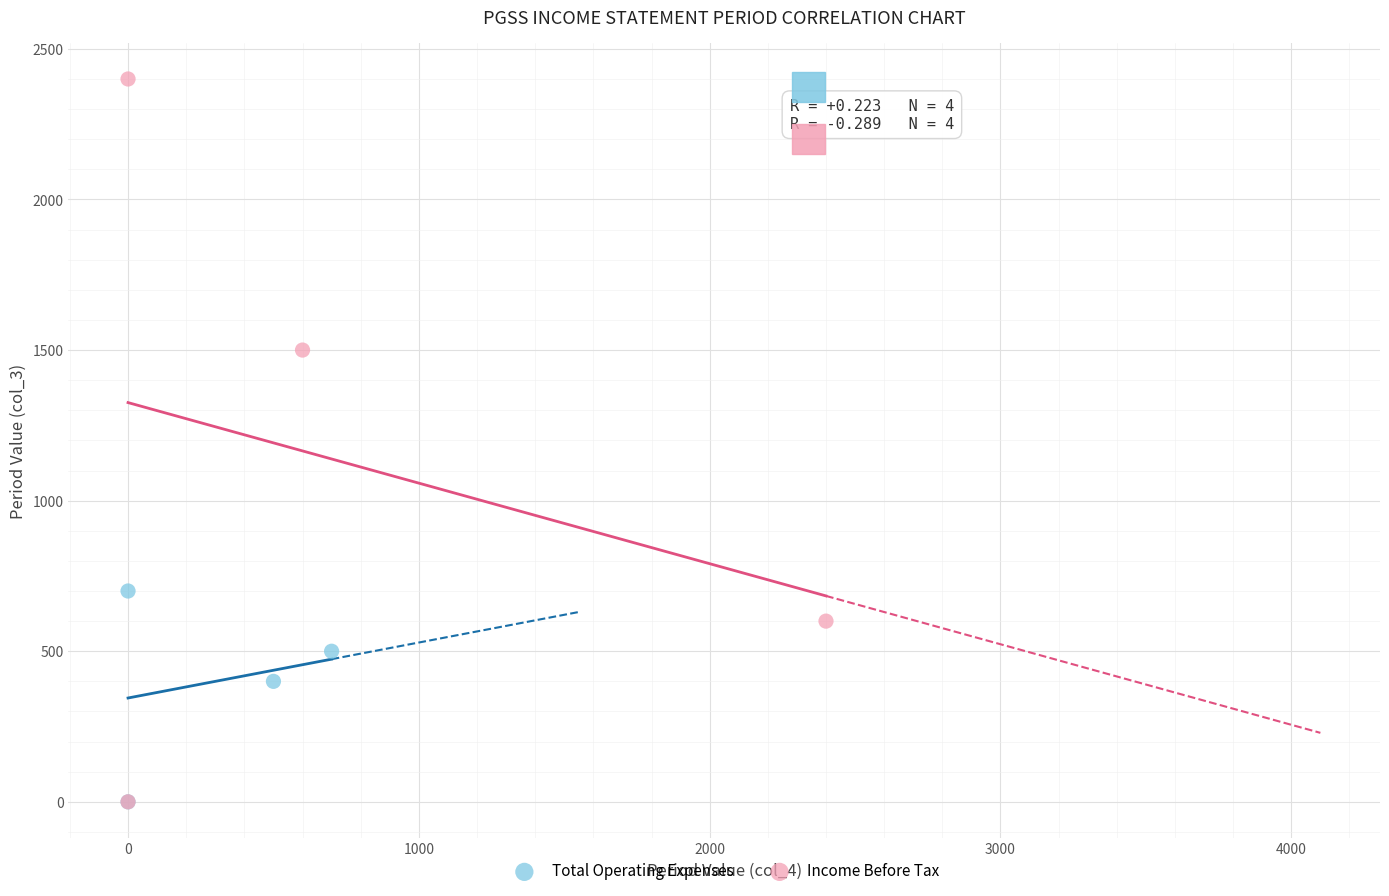

Which series reaches the maximum Y coordinate?

Income Before Tax